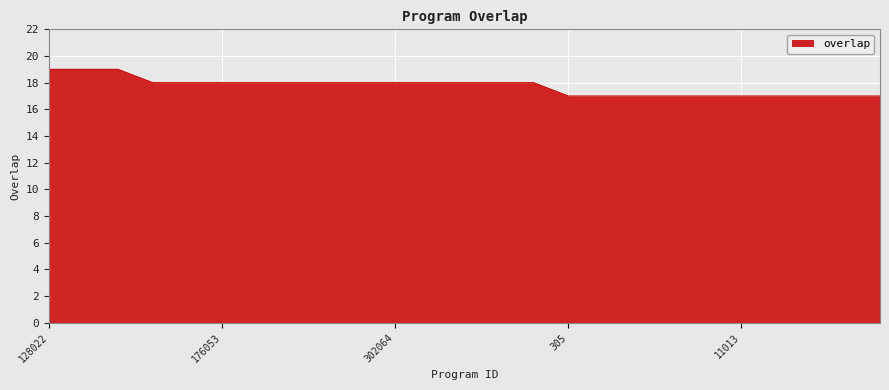

What is the smallest value displayed?

17